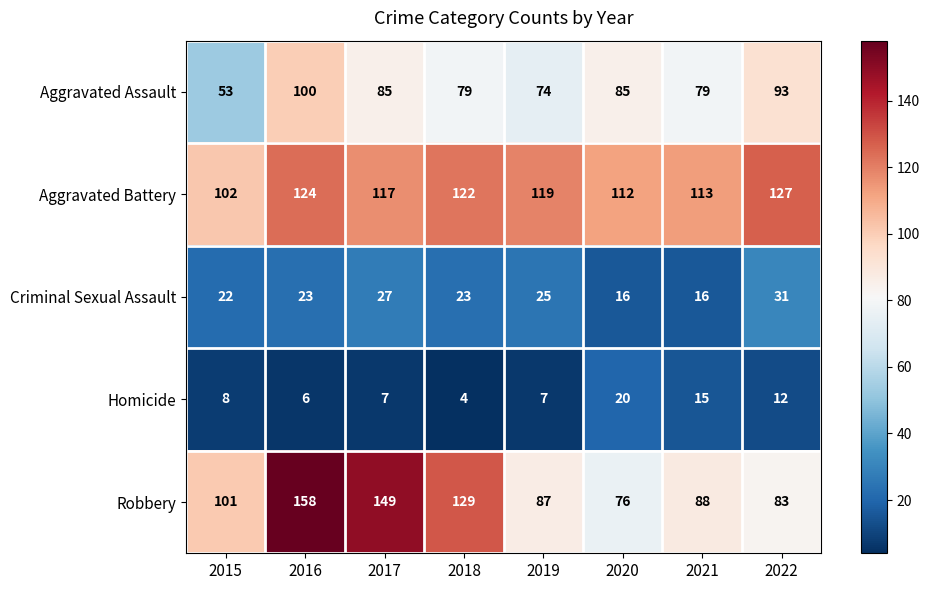

Which series has the largest total across all categories?

Aggravated Battery